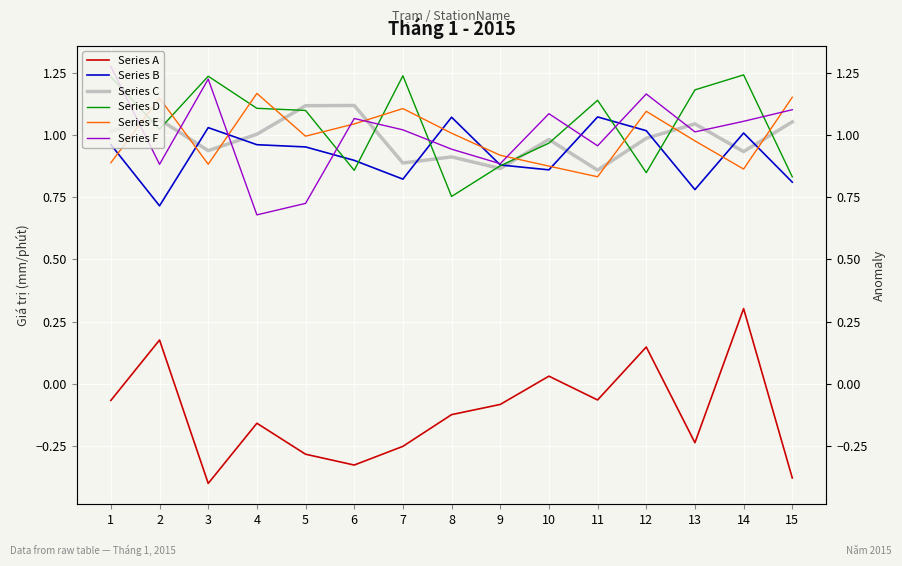

After their last crossing, which series has the higher values: Series F or Series C?

Series F